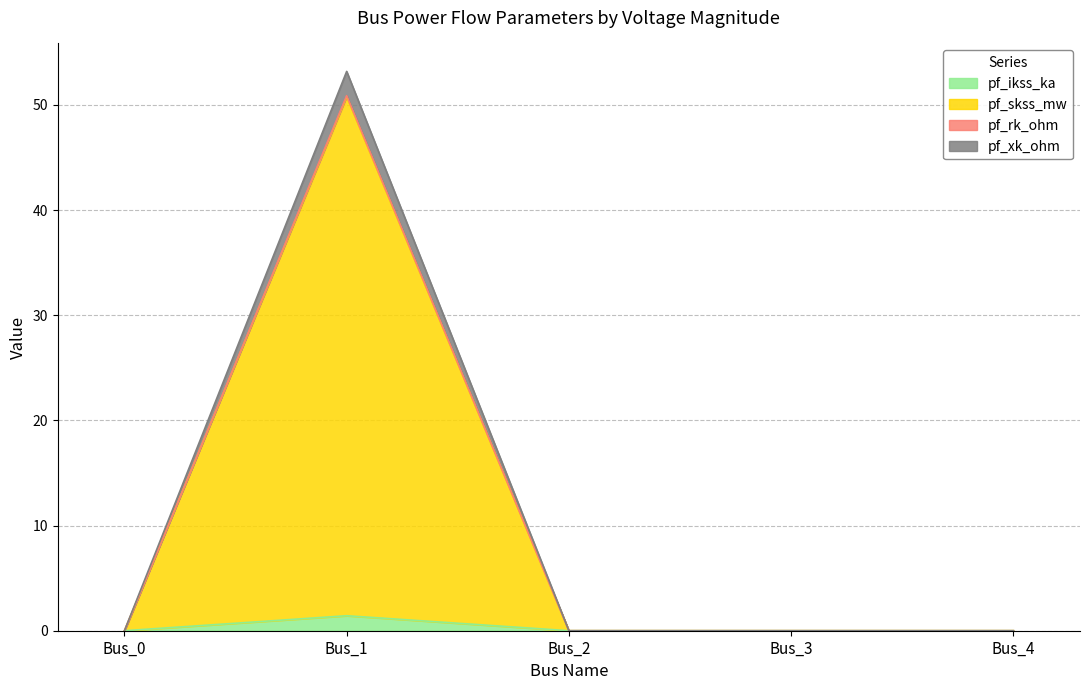

Which series changed the most between Bus_2 and Bus_4?

pf_ikss_ka